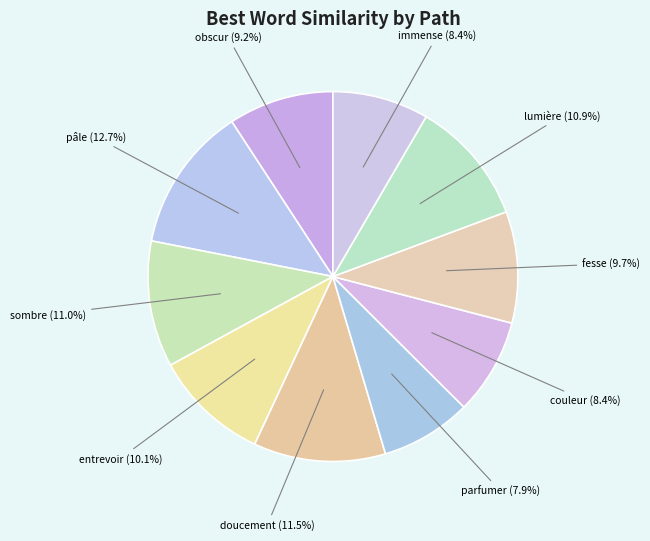

Does lumière account for over 50% of the chart?

No